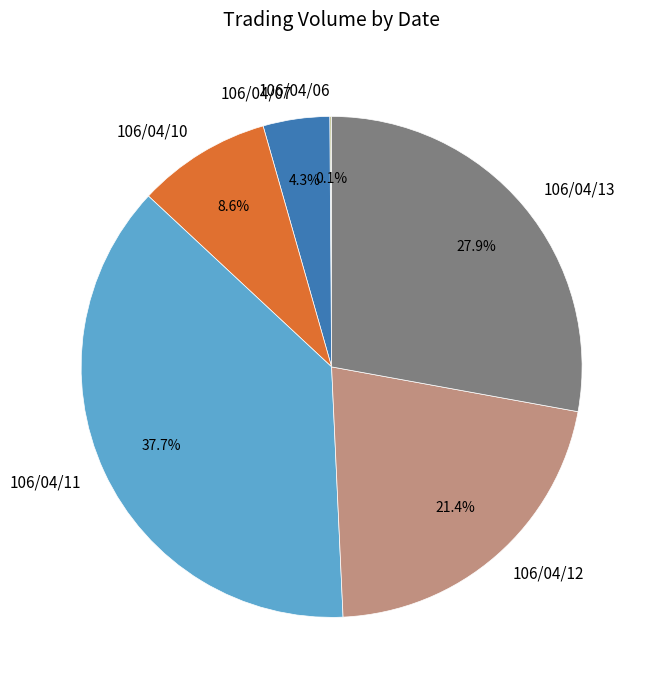

How much of the chart is everything except 106/04/07?

95.7%